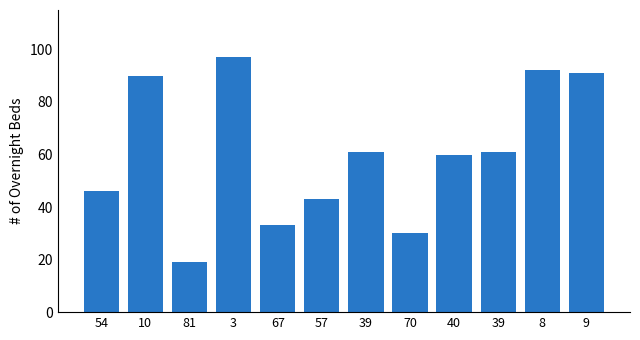

What is the difference between the maximum and second lowest values?

67